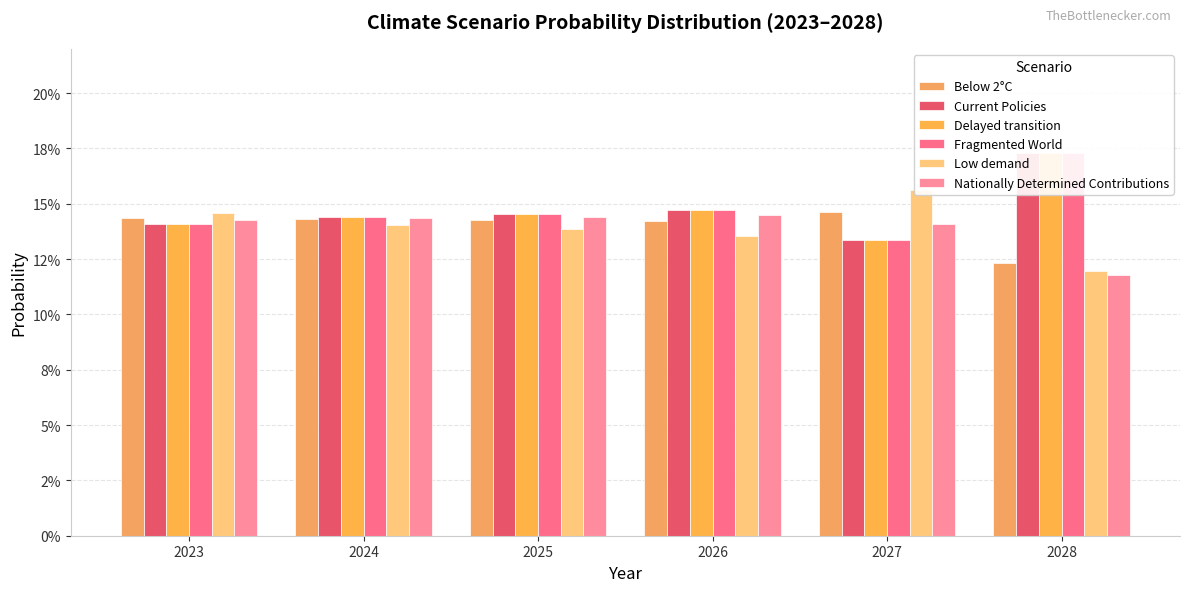

At which label is Nationally Determined Contributions closest to 0?

2028